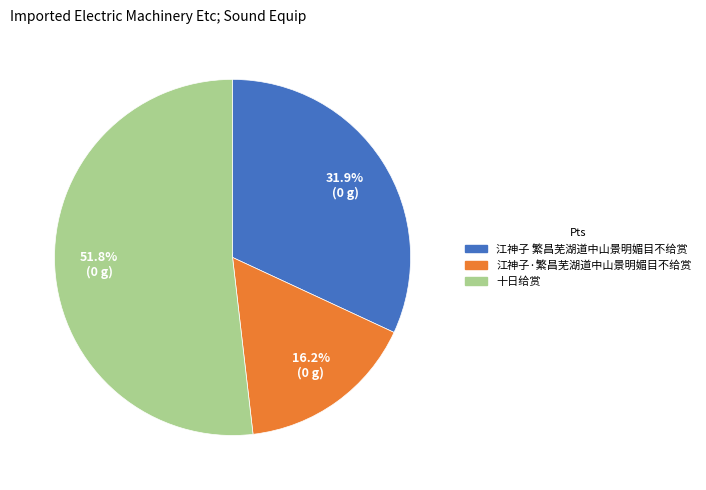

What is the smallest slice in the pie chart?

江神子·繁昌芜湖道中山景明媚目不给赏